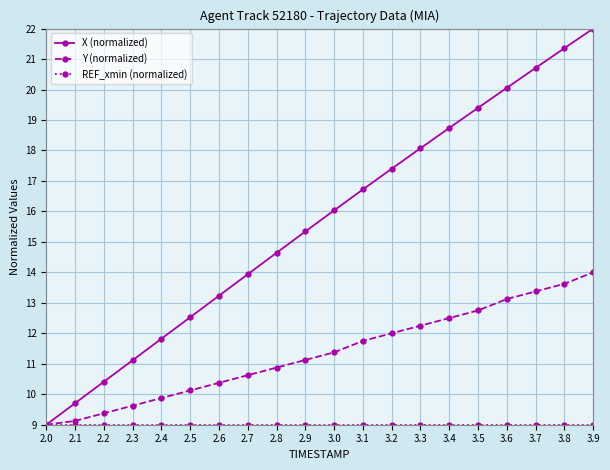

What is the label of the 10th point from the left?

2.9